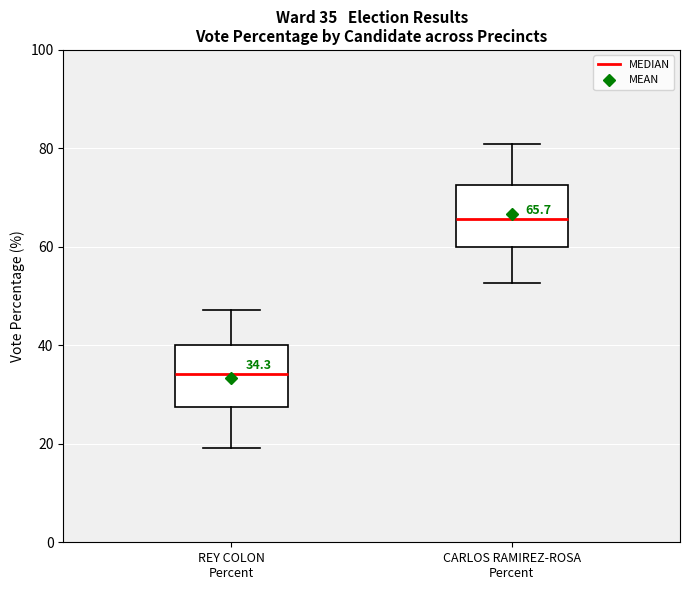

Which box's median line is the lowest?

REY COLON Percent